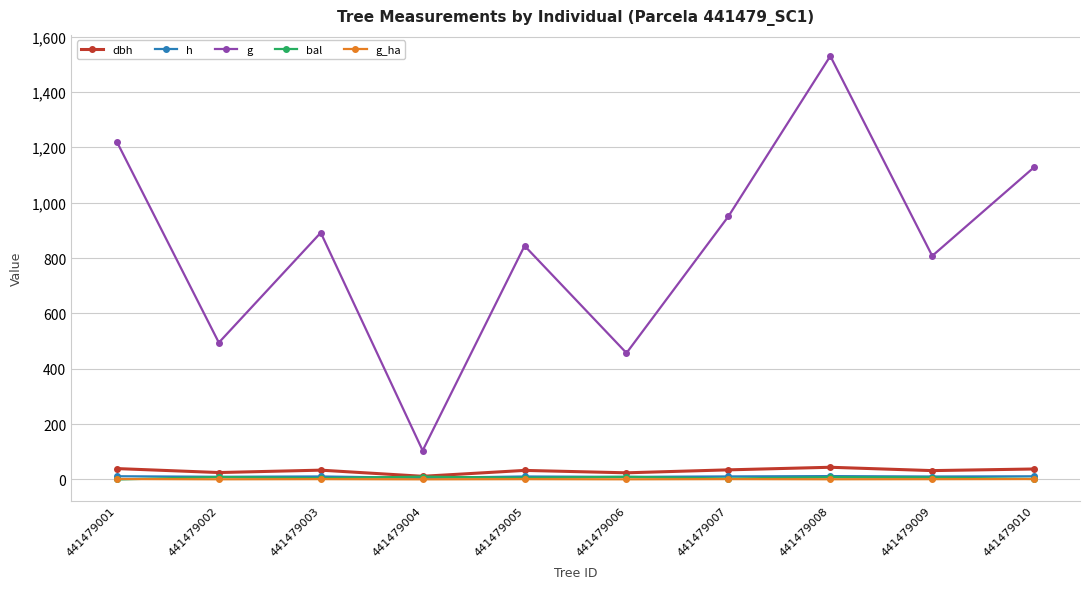

What is the value of the h point at the 6th from the left?

9.3